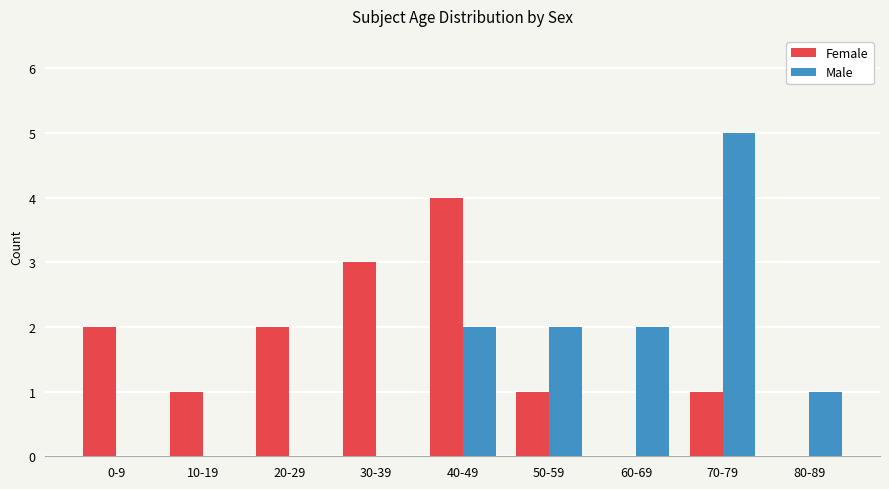

At which category does the chart reach its peak across all series?

70-79